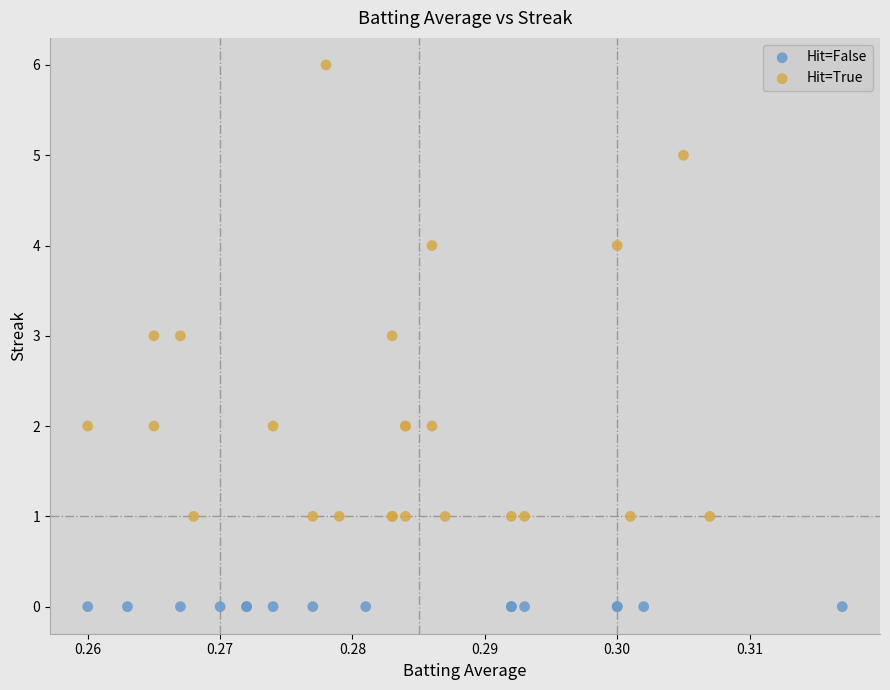

Which series contains the highest Y value?

Hit=True